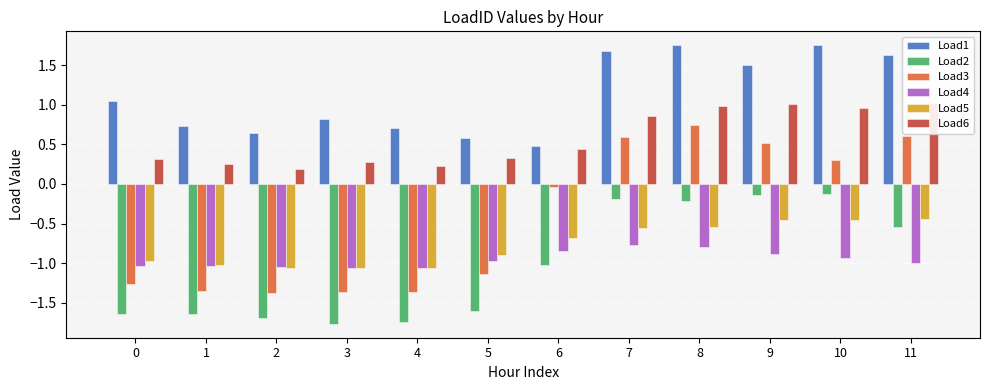

True or false: Load6 has a value of 0.3 at 7.

False